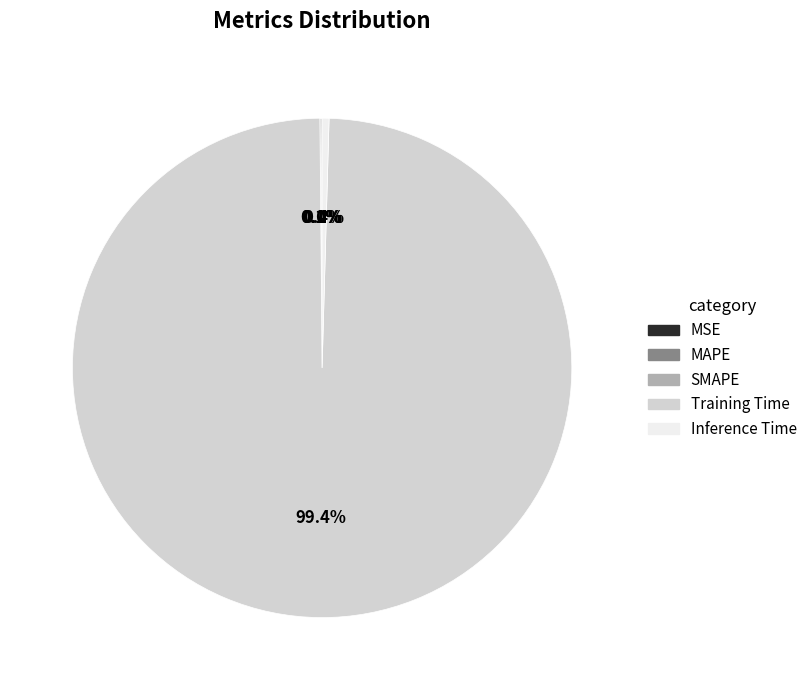

Which category has the biggest portion of the pie?

Training Time